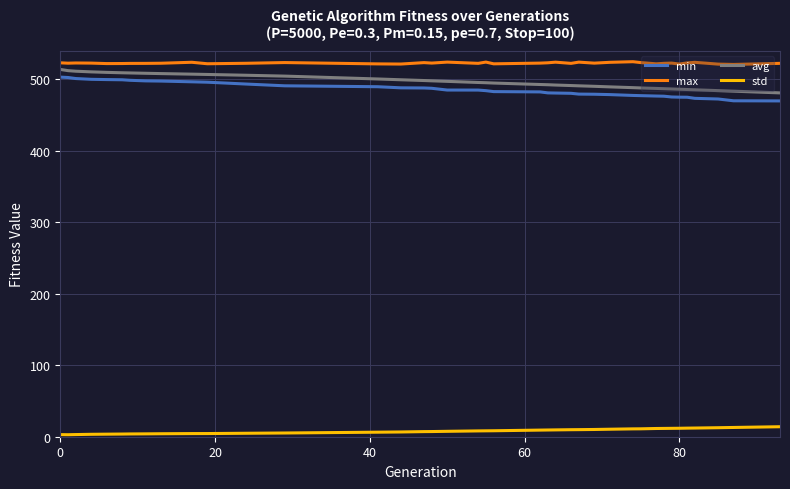

What is the lowest value of the avg series?

481.1